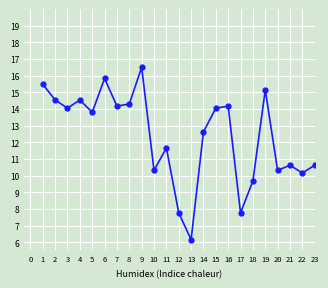

What value does the data have at 3?

14.0